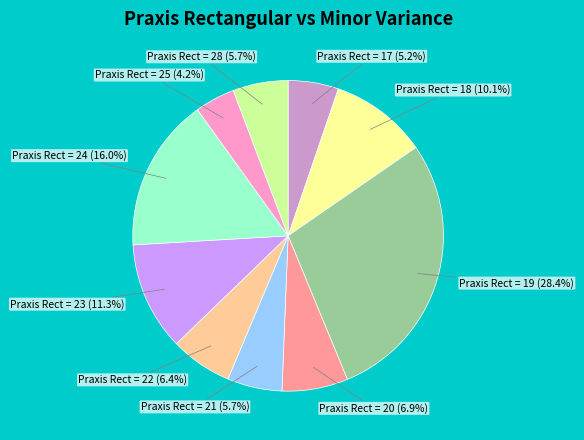

Is there any slice that represents more than half of the pie?

No